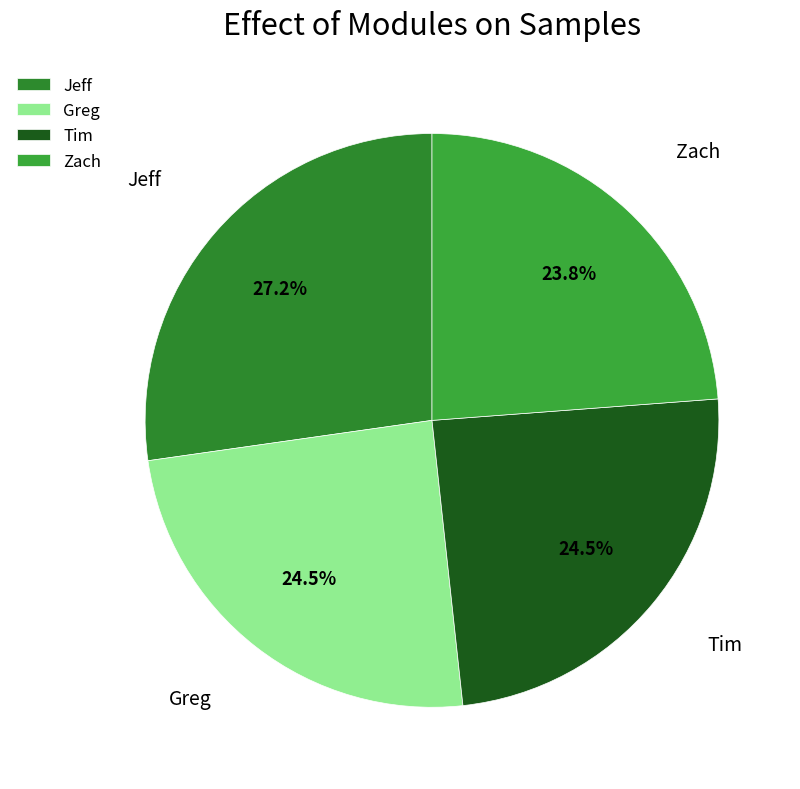

What is the ratio of the value at Jeff to the value at Tim?

1.1